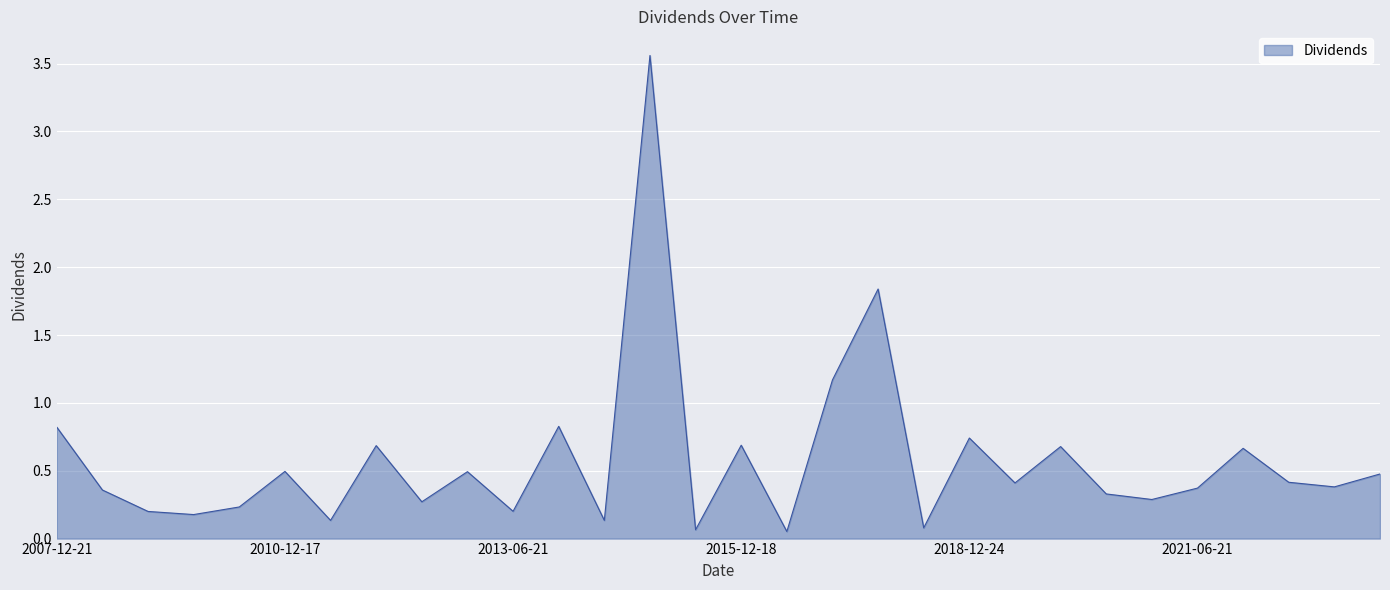

What is the difference between the maximum and minimum values?

3.5